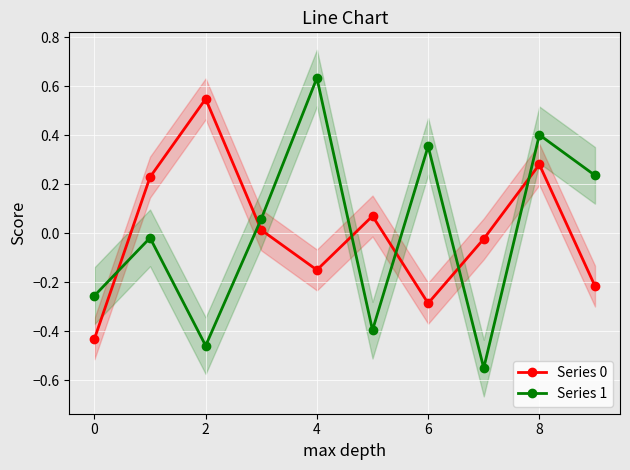

How many interior local valleys does the Series 1 series have?

3